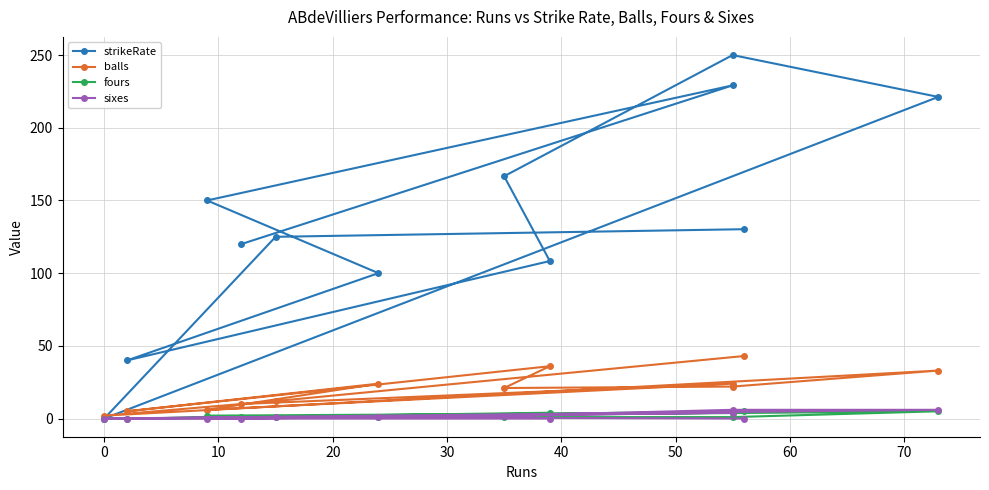

Which series changed the most between 30 and 40?

strikeRate